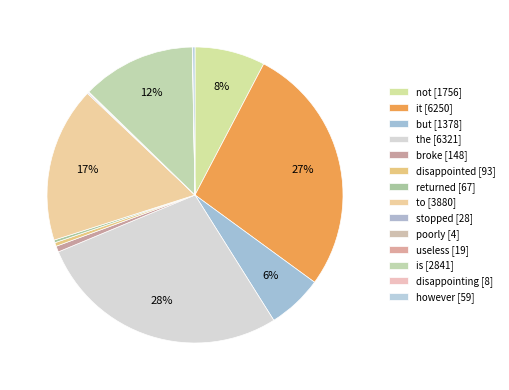

Which slice is the smallest?

poorly